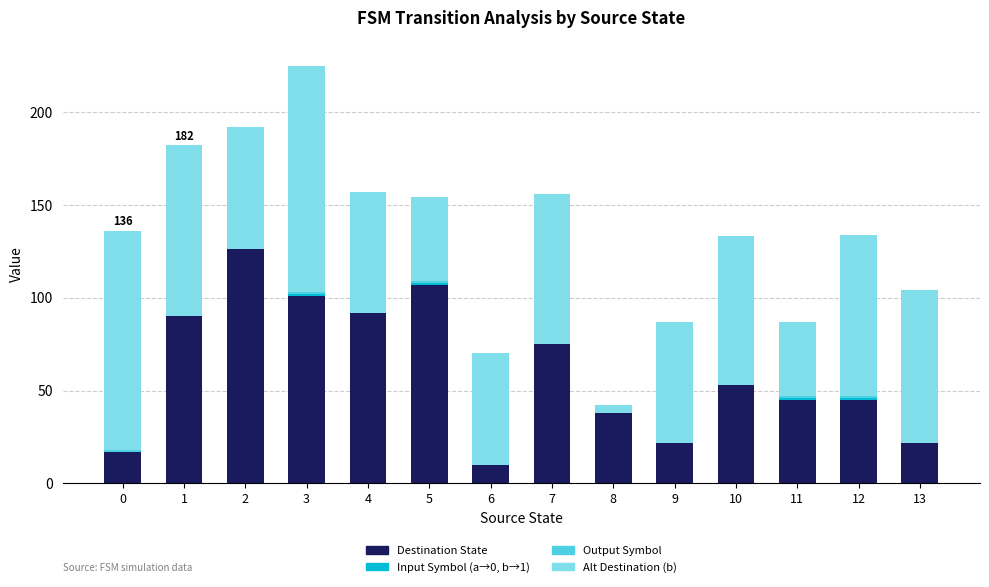

What is the sum of all Destination State values?

843